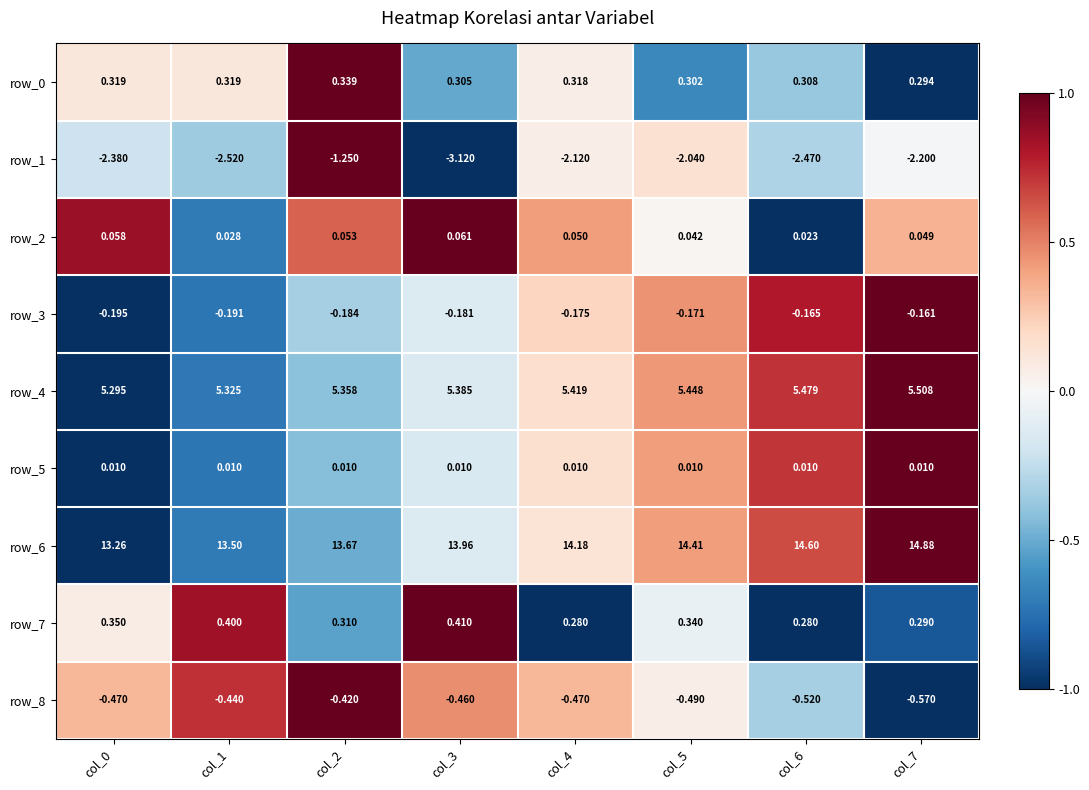

Which category has the lowest value in the row_6 series?

col_0